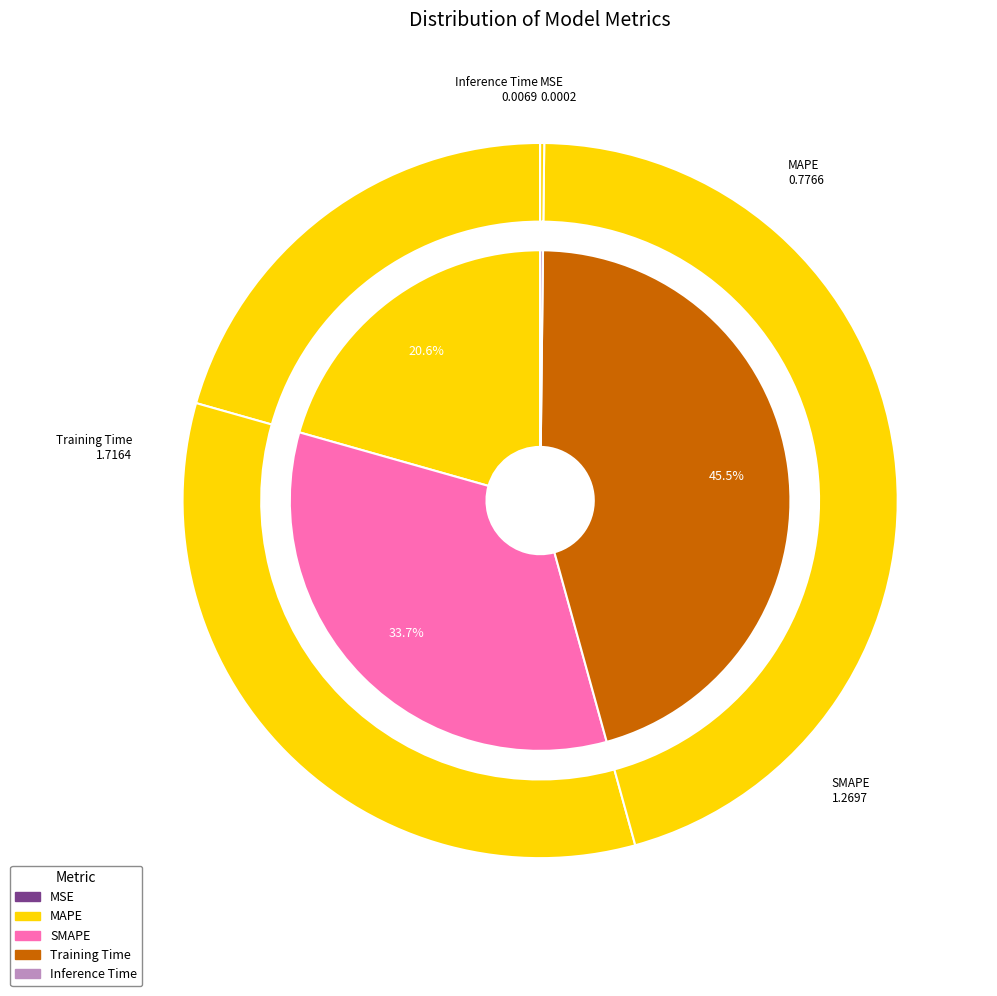

Does any single category account for the majority?

No